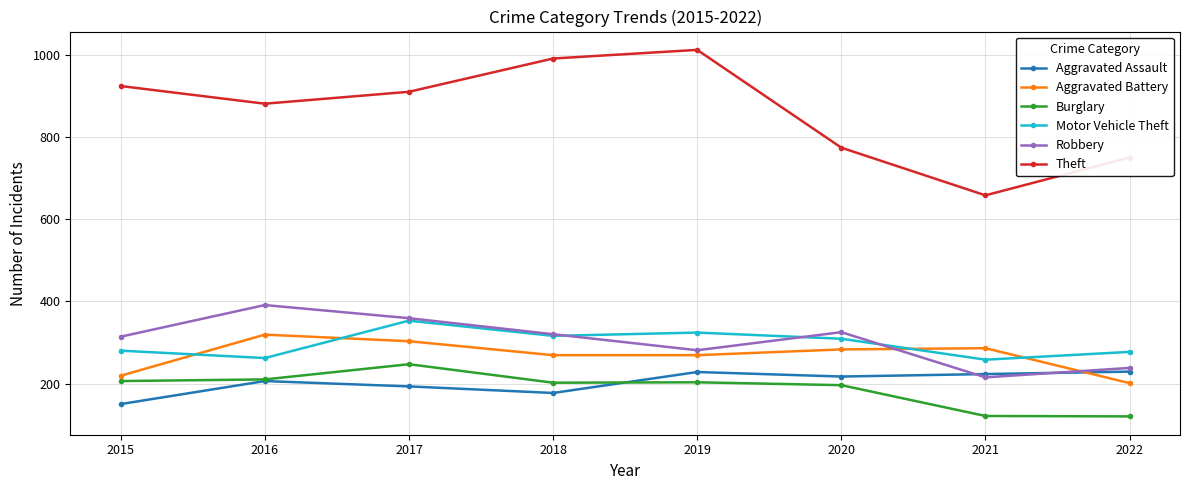

True or false: Aggravated Assault and Theft intersect in this chart.

False